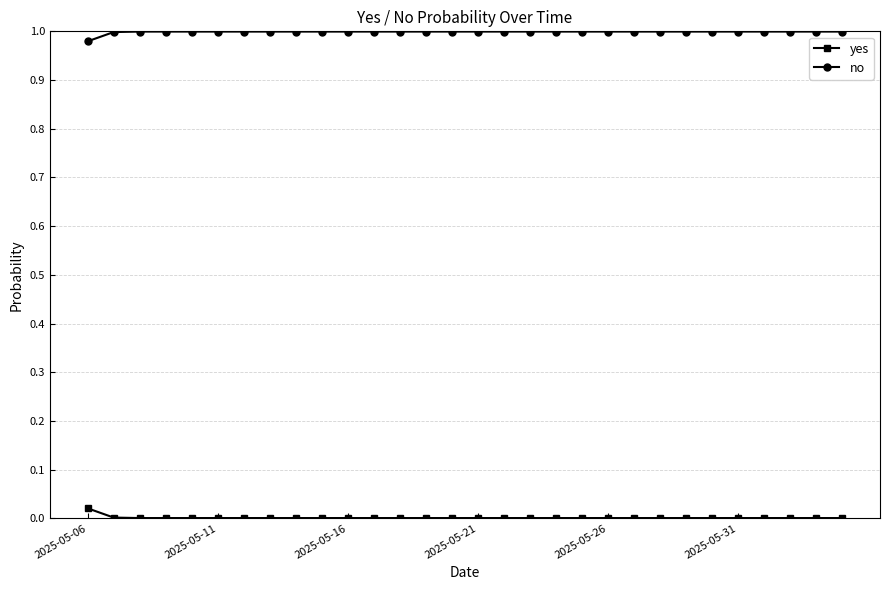

List the series in order of their overall mean, lowest first.

yes, no